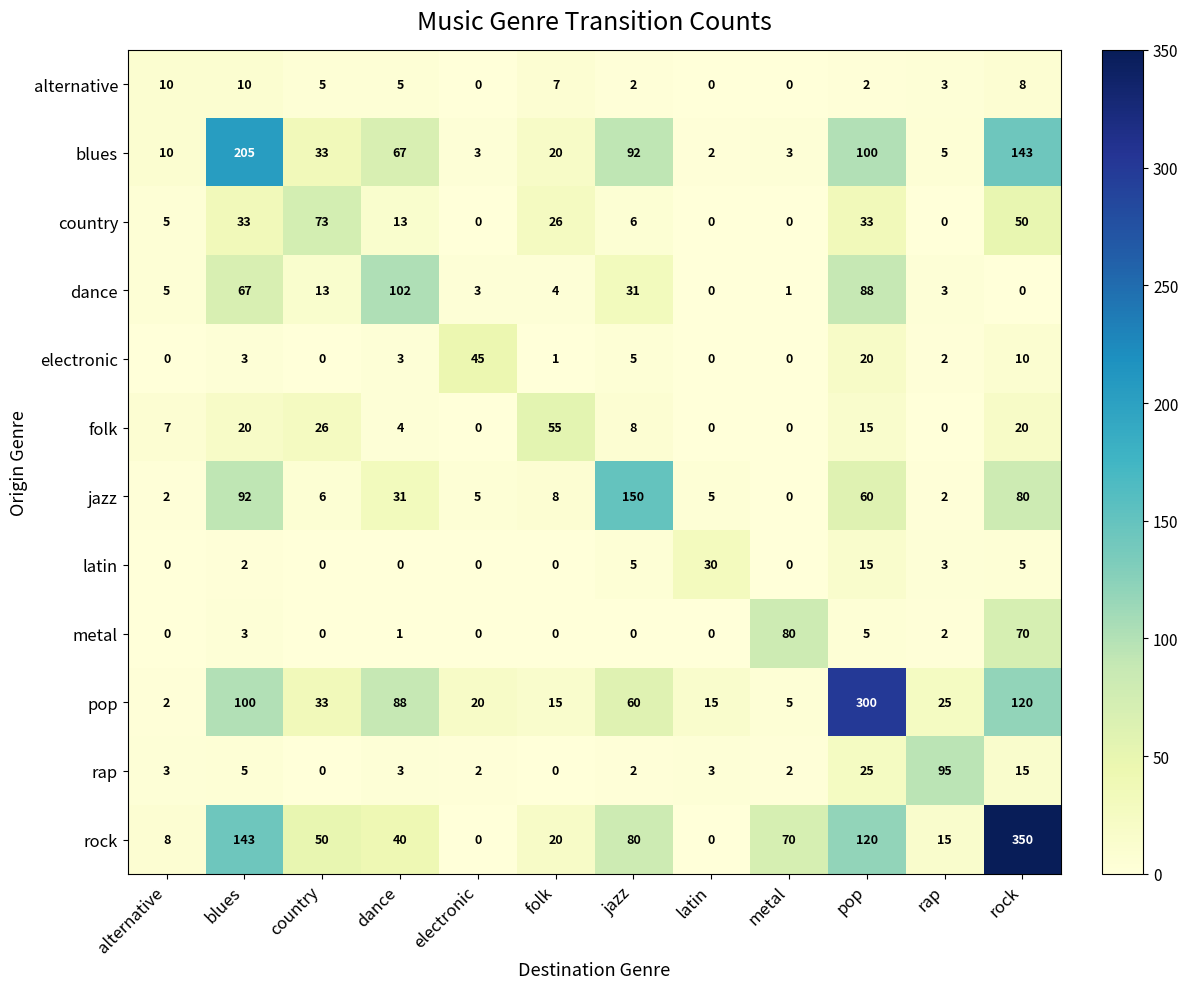

What is the maximum value shown in the chart?

350